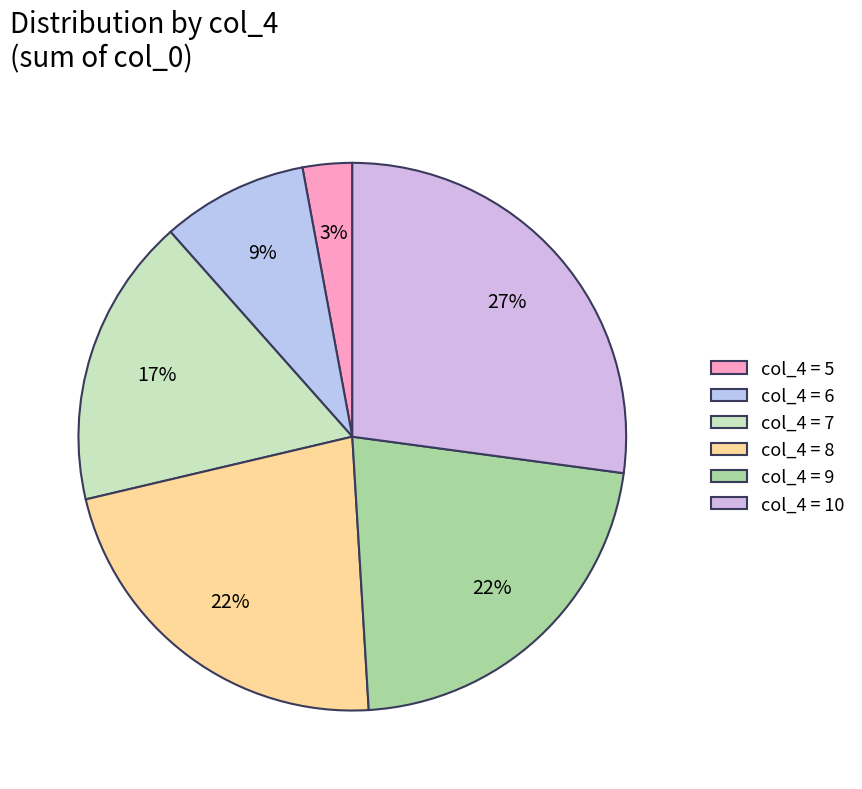

What is the largest slice in the pie chart?

col_4 = 10